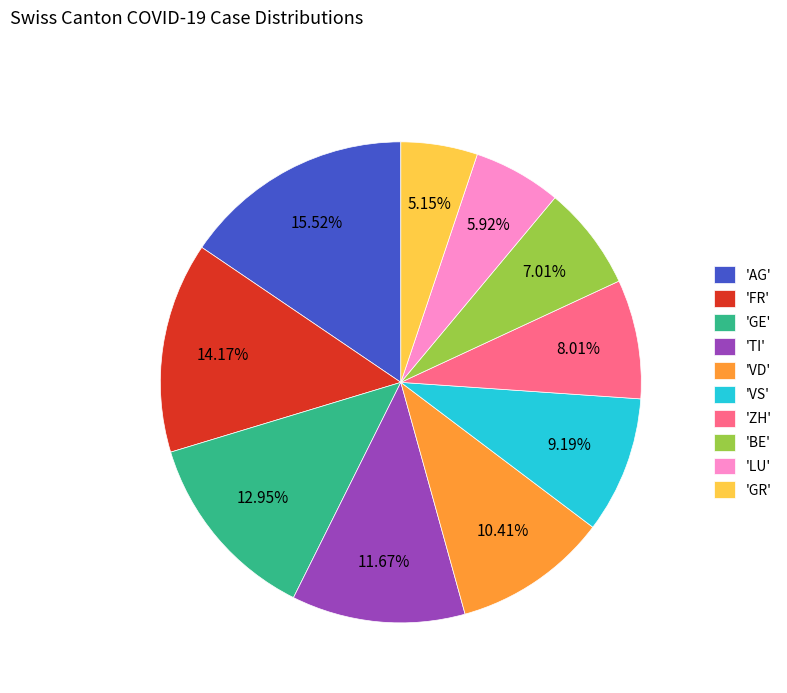

Rank the categories by value from lowest to highest.

'GR', 'LU', 'BE', 'ZH', 'VS', 'VD', 'TI', 'GE', 'FR', 'AG'